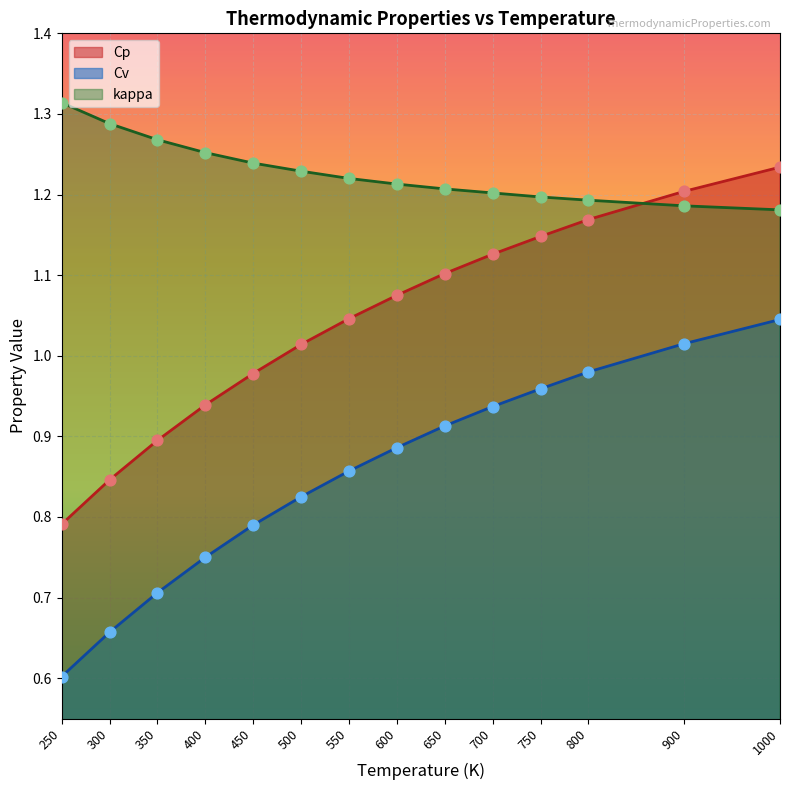

Is the value of kappa at 300 greater than the value of Cv at 800?

Yes